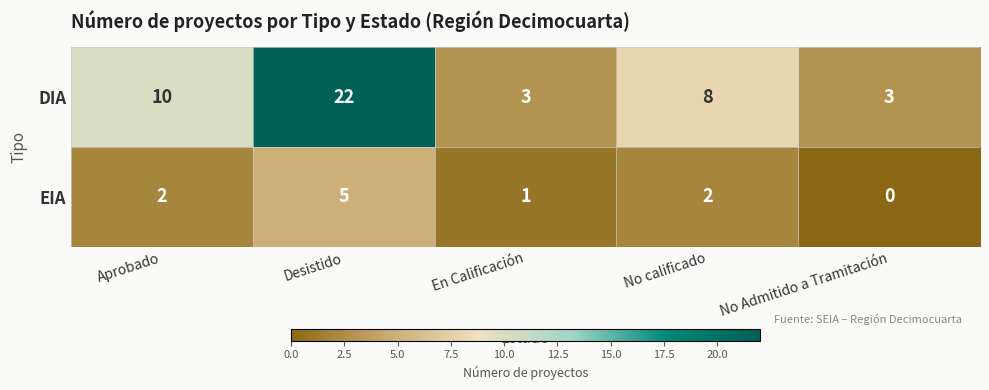

Rank the series by their average value, from lowest to highest.

EIA, DIA